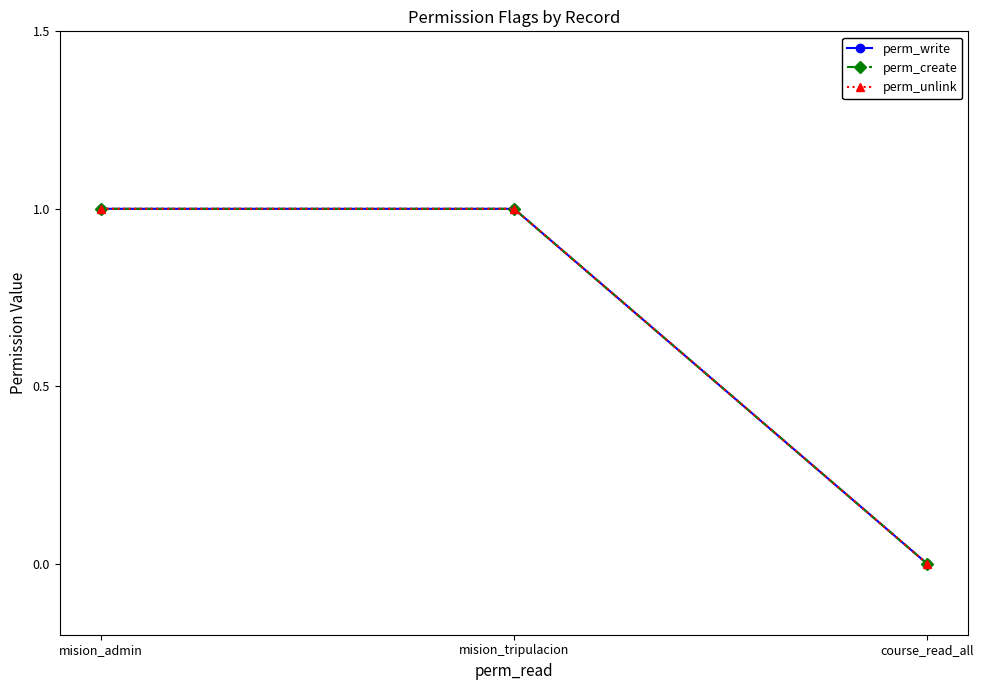

Reading left to right, transcribe all the data shown in this chart.

perm_write: 1	1	0
perm_create: 1	1	0
perm_unlink: 1	1	0